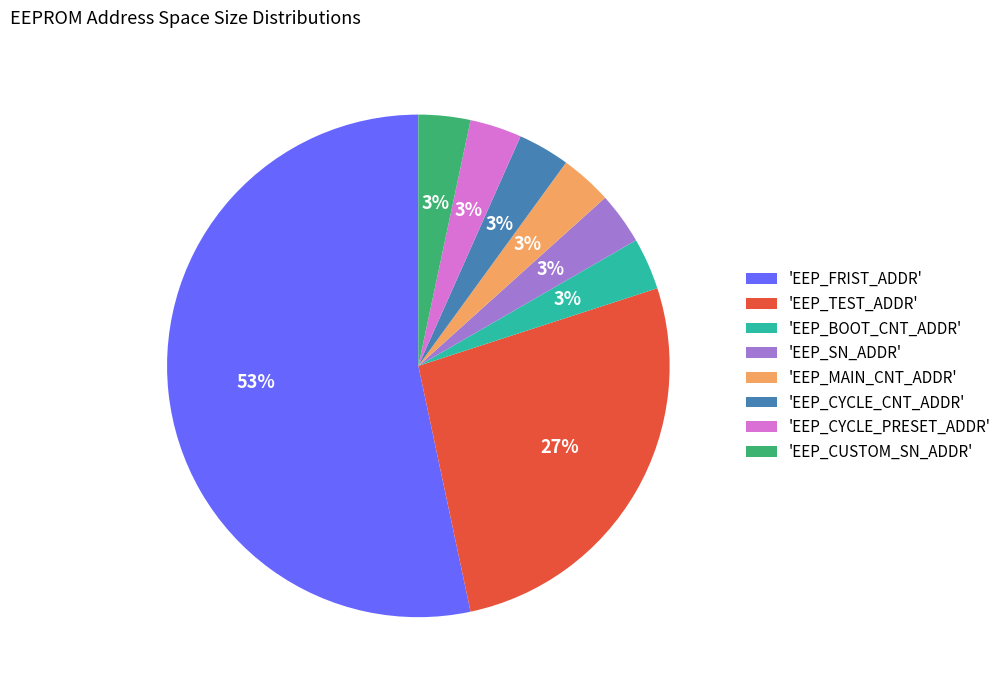

To the nearest percent, what percentage of the pie is 'EEP_BOOT_CNT_ADDR'?

3%